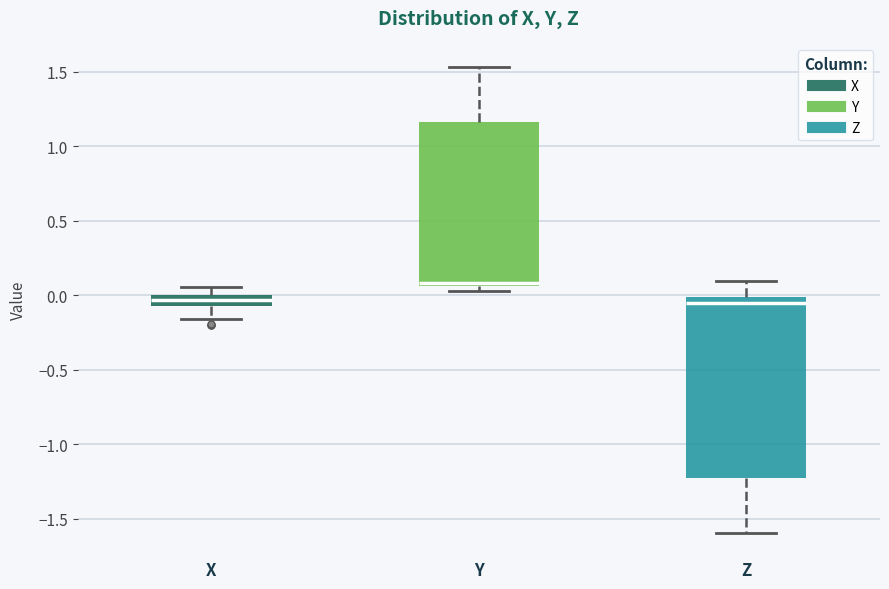

Which box has the highest median line?

Y